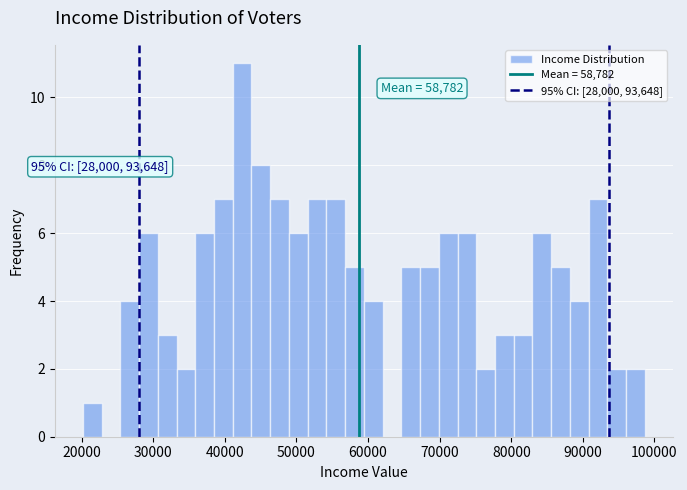

Around what value on the x-axis is the tallest bar? Give the approximate position of its centre, as read against the axis.

42000